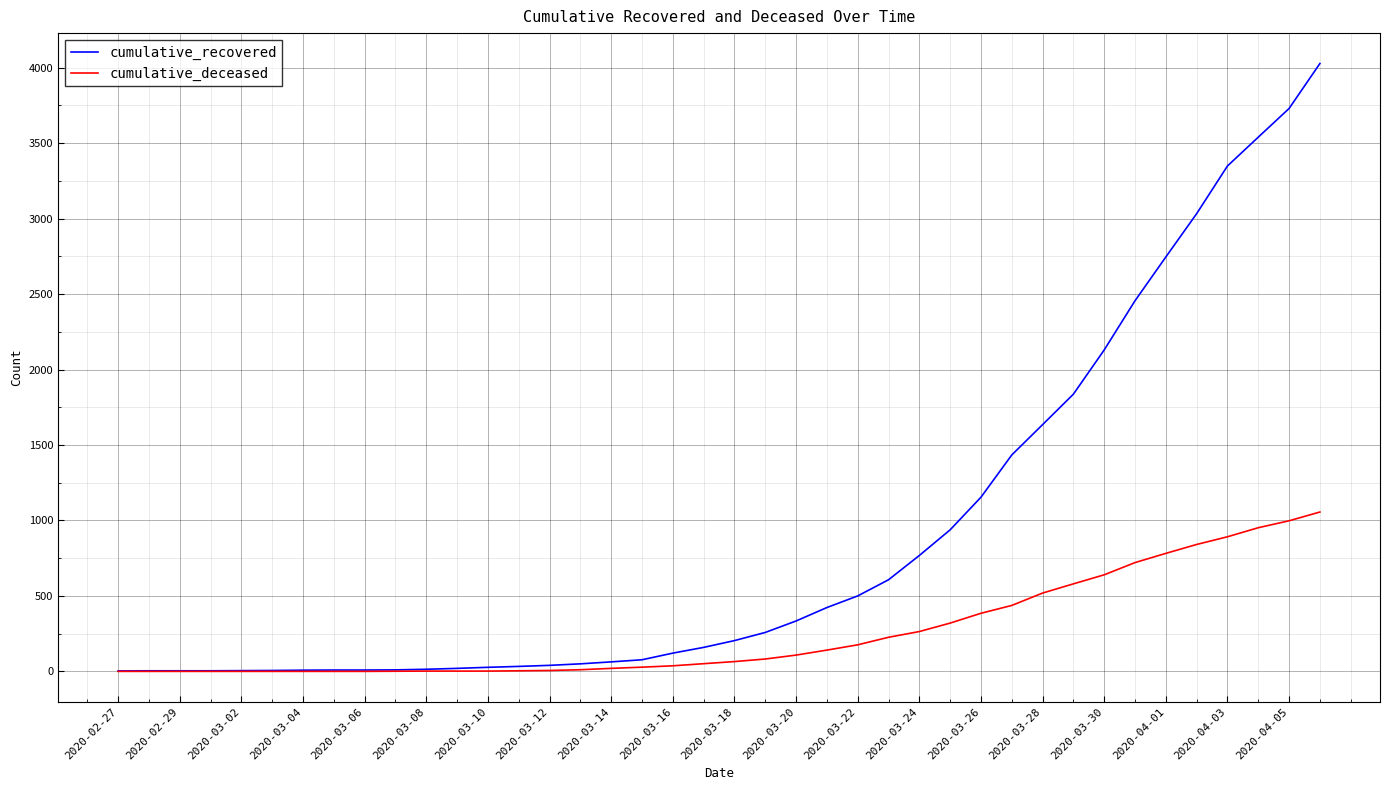

List the series in order of their overall mean, highest first.

cumulative_recovered, cumulative_deceased